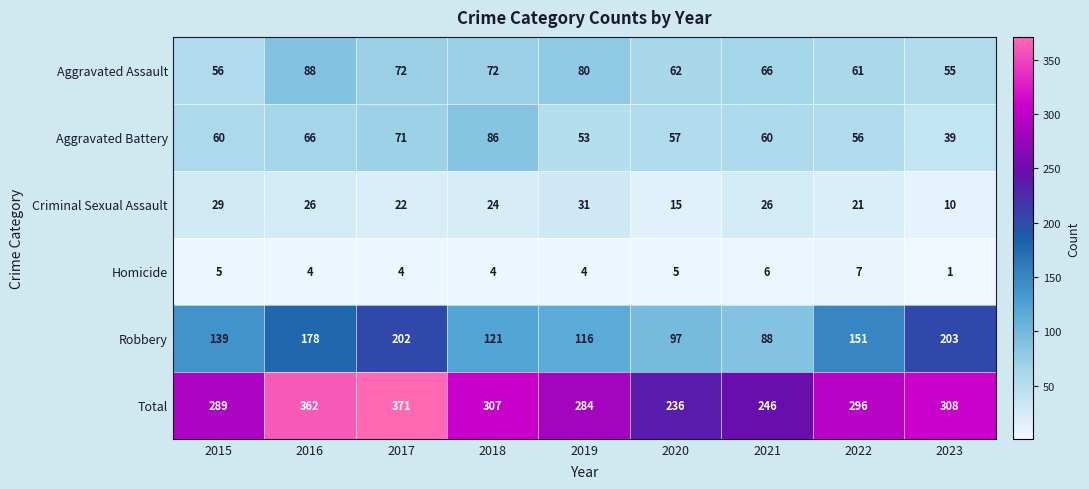

Which series has the largest total across all categories?

Total